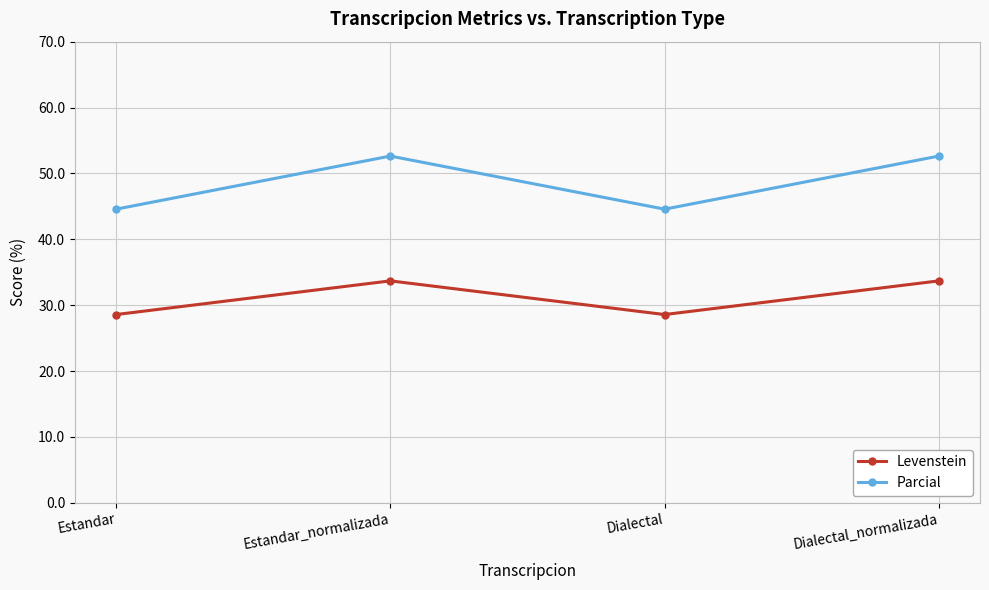

What is the minimum value shown in the chart?

28.6